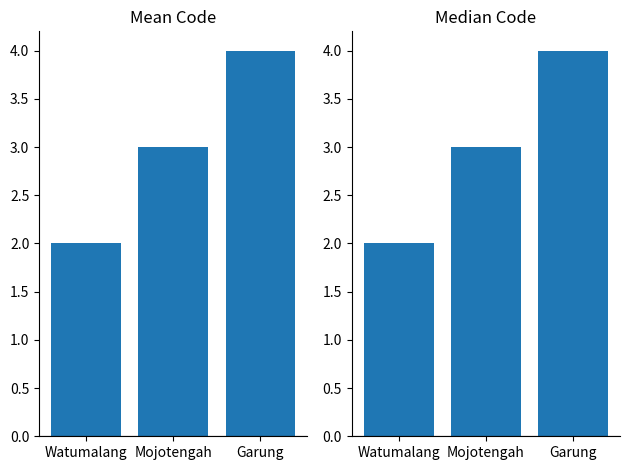

Read the value at Garung.

4